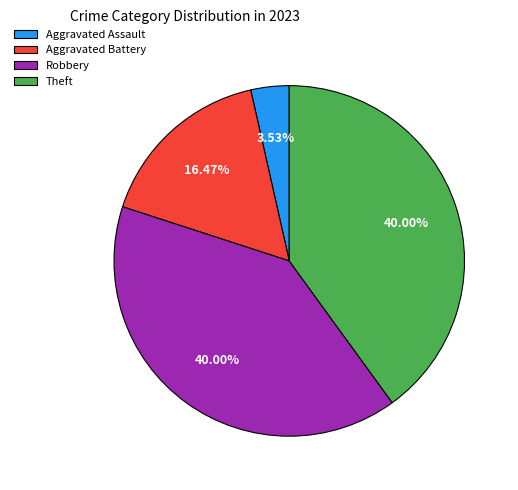

The Aggravated Battery slice represents 2% of the pie. True or false?

False